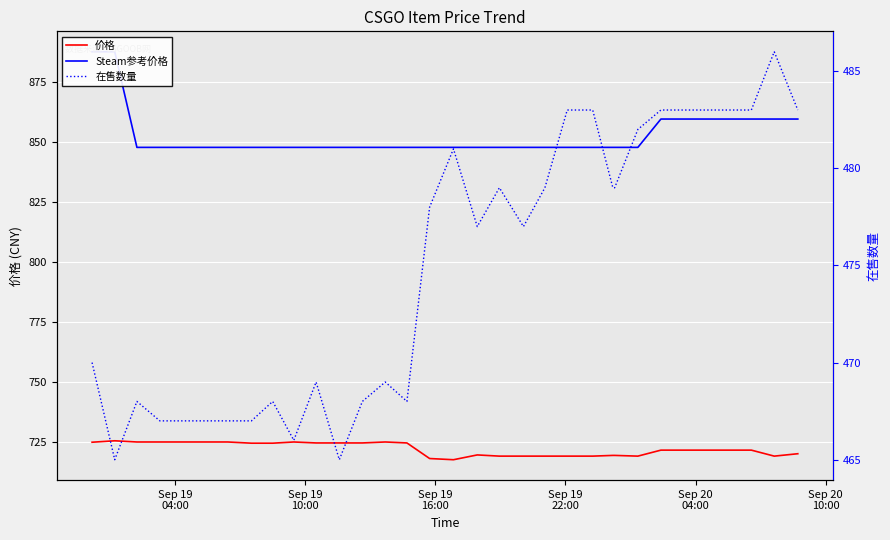

What is the minimum value for 价格?

717.5